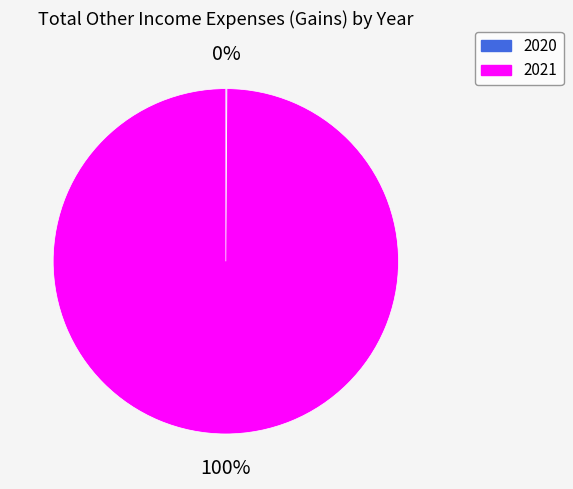

To the nearest percent, what is the average slice percentage?

50%